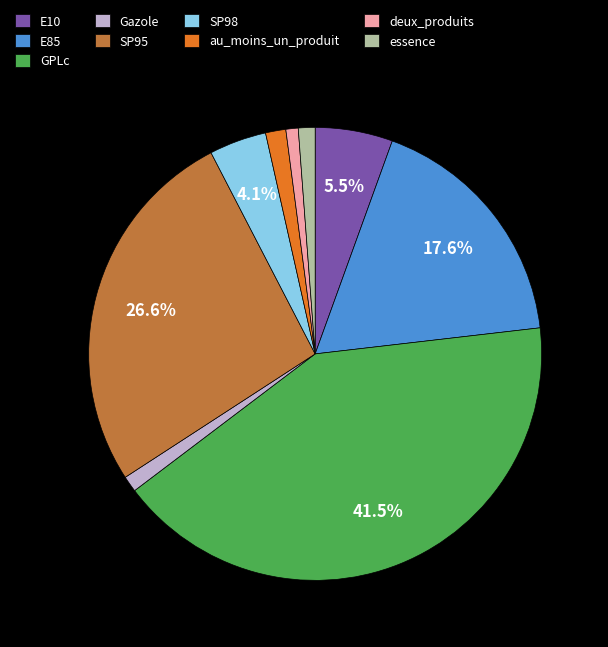

Which category has the biggest portion of the pie?

GPLc